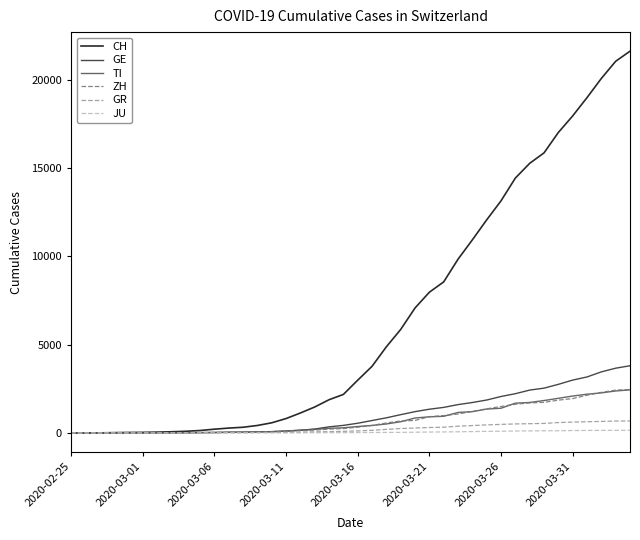

Which series has the largest range (max minus min)?

CH